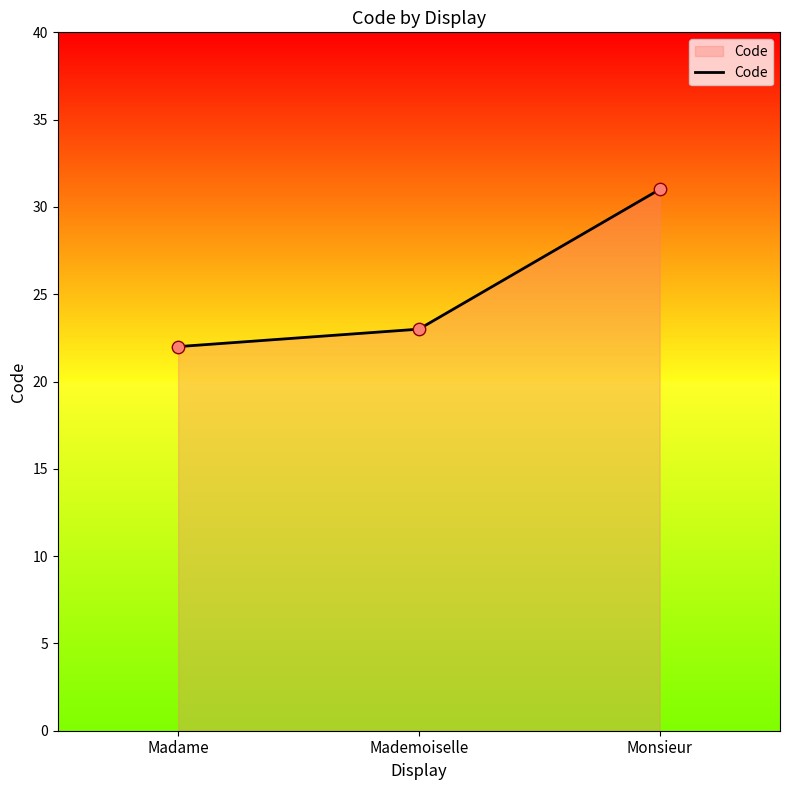

Between Mademoiselle and Madame, which is larger?

Mademoiselle